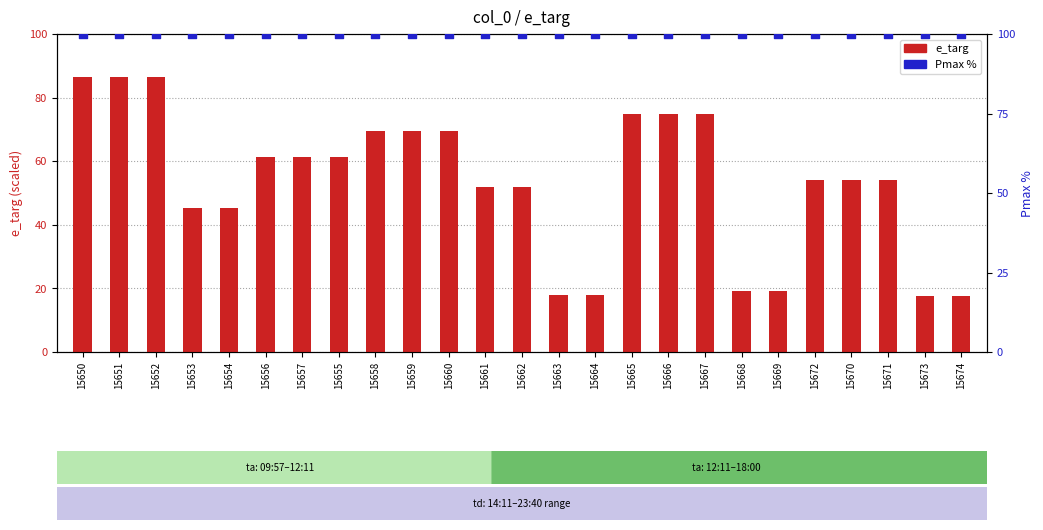

What are all the series names shown in the legend?

e_targ, Pmax %